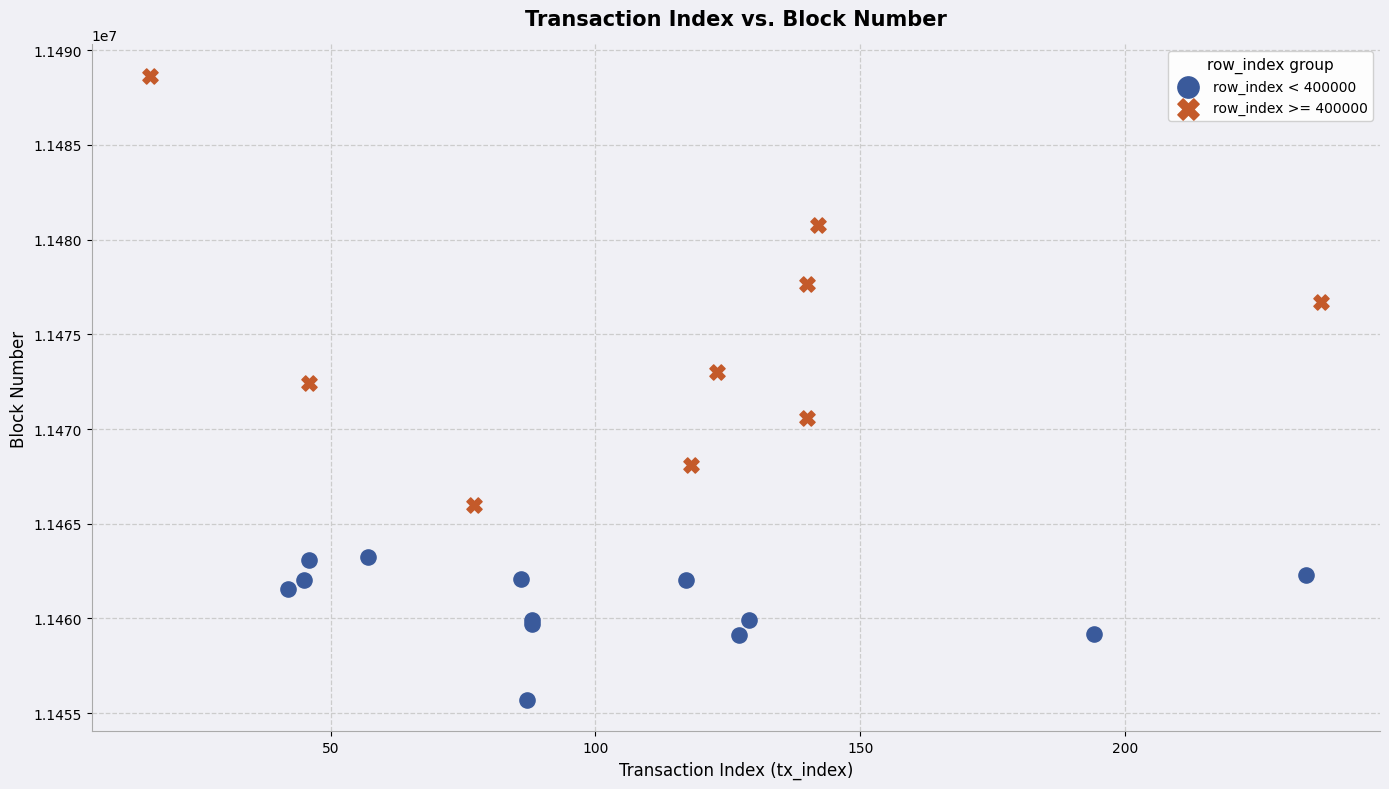

Which series has the largest Y range (max minus min)?

row_index >= 400000